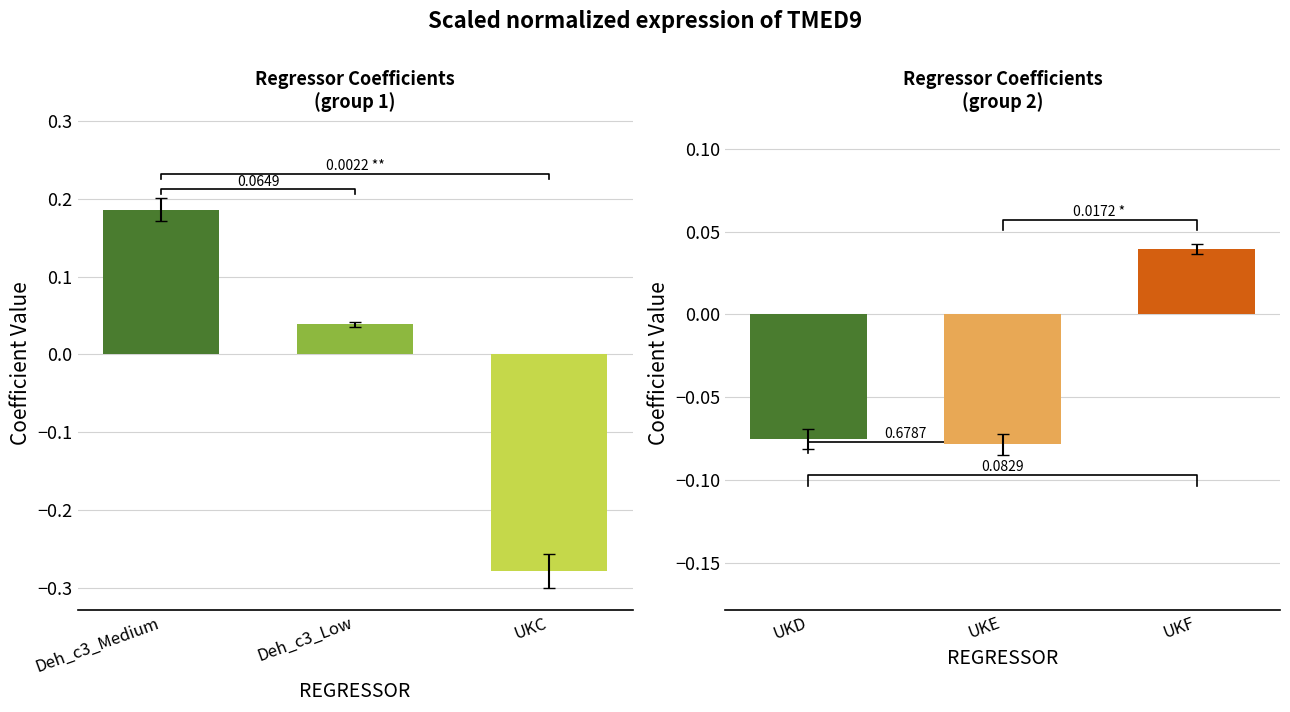

How many values exceed 0?

1